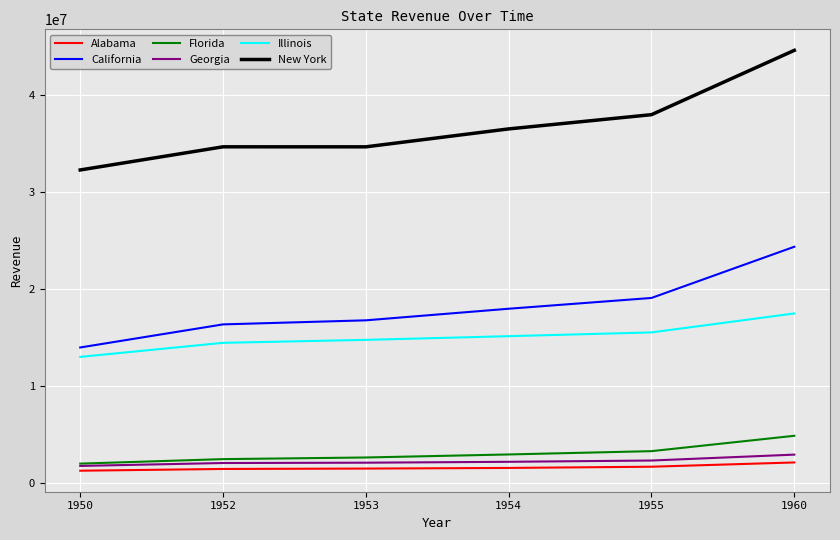

What is the sum of all California values?

108425000